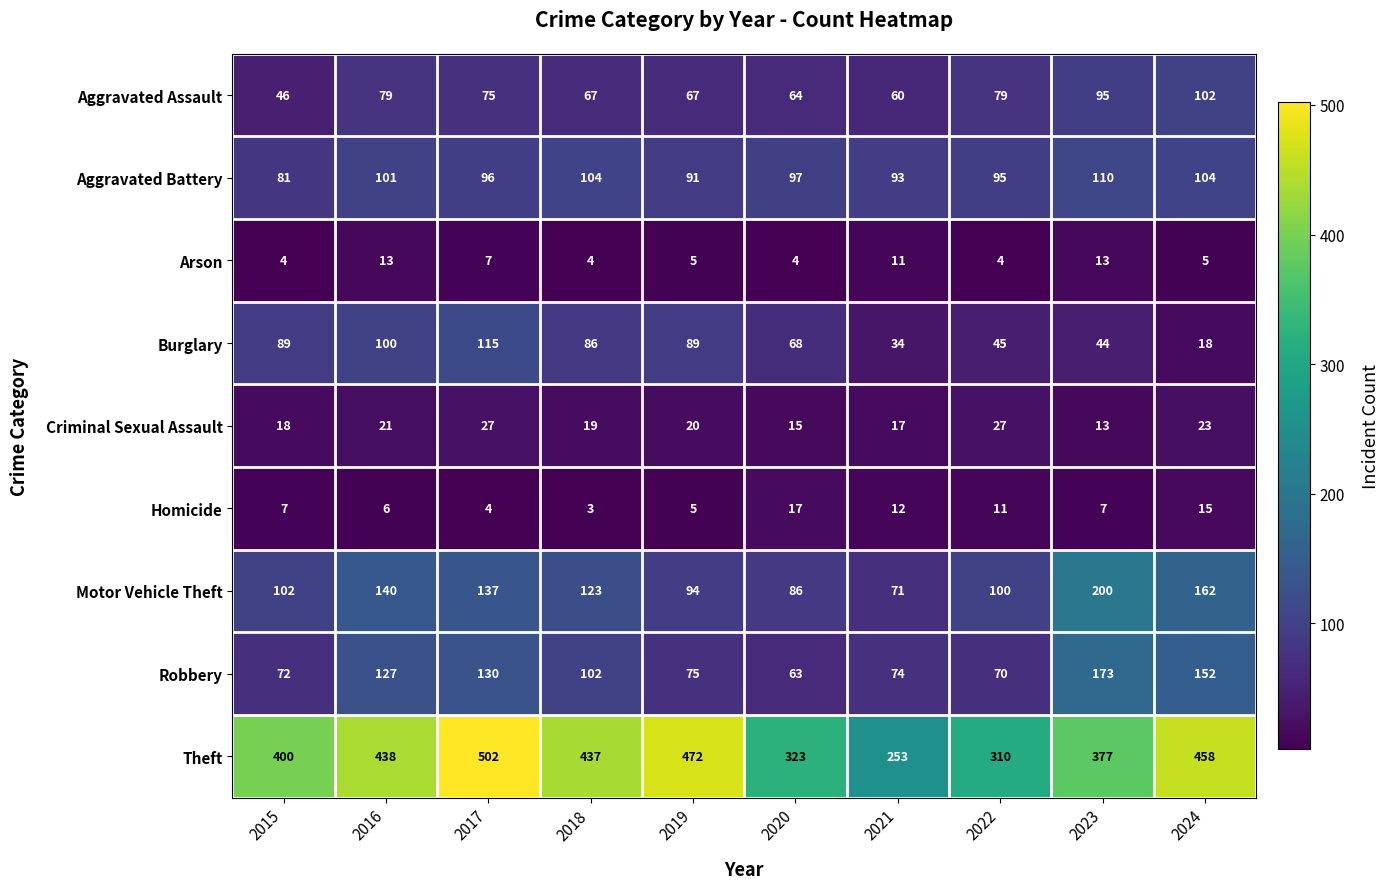

Which label corresponds to the smallest value in the chart?

2018